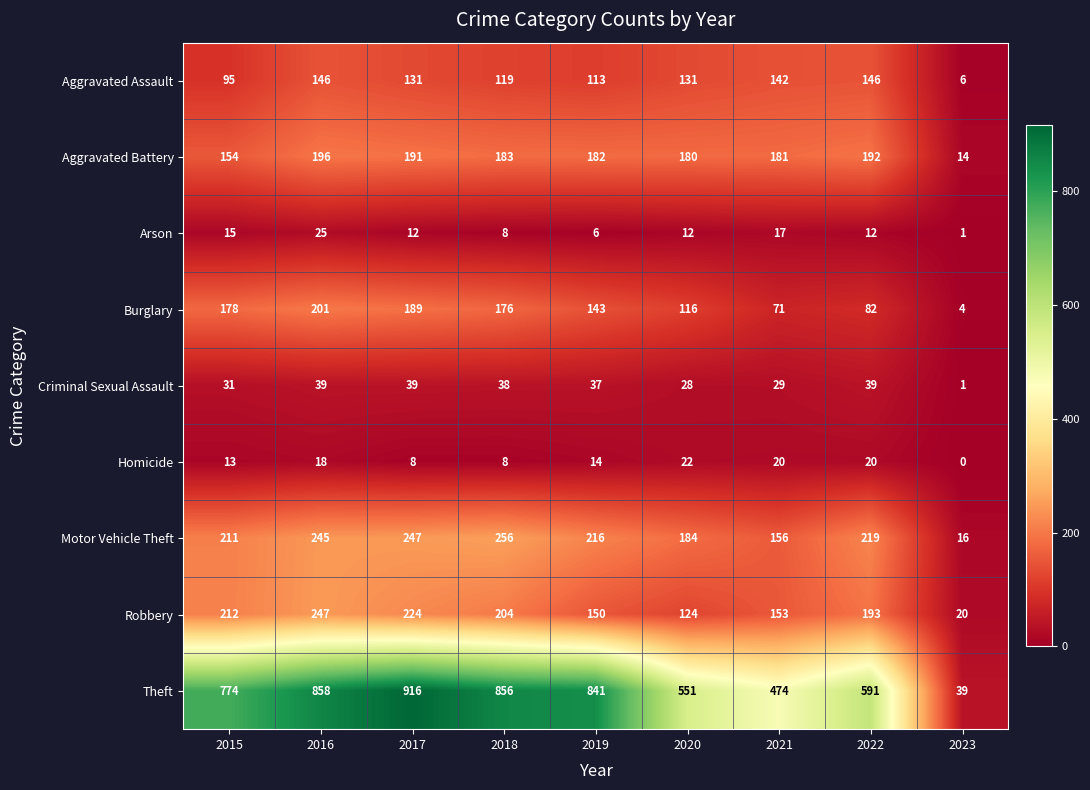

At how many categories does at least one series exceed 446?

8